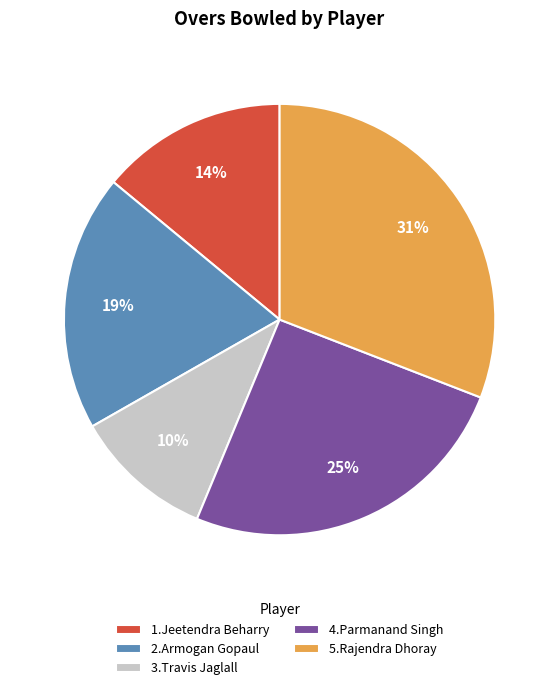

Which slice is the smallest?

3.Travis Jaglall